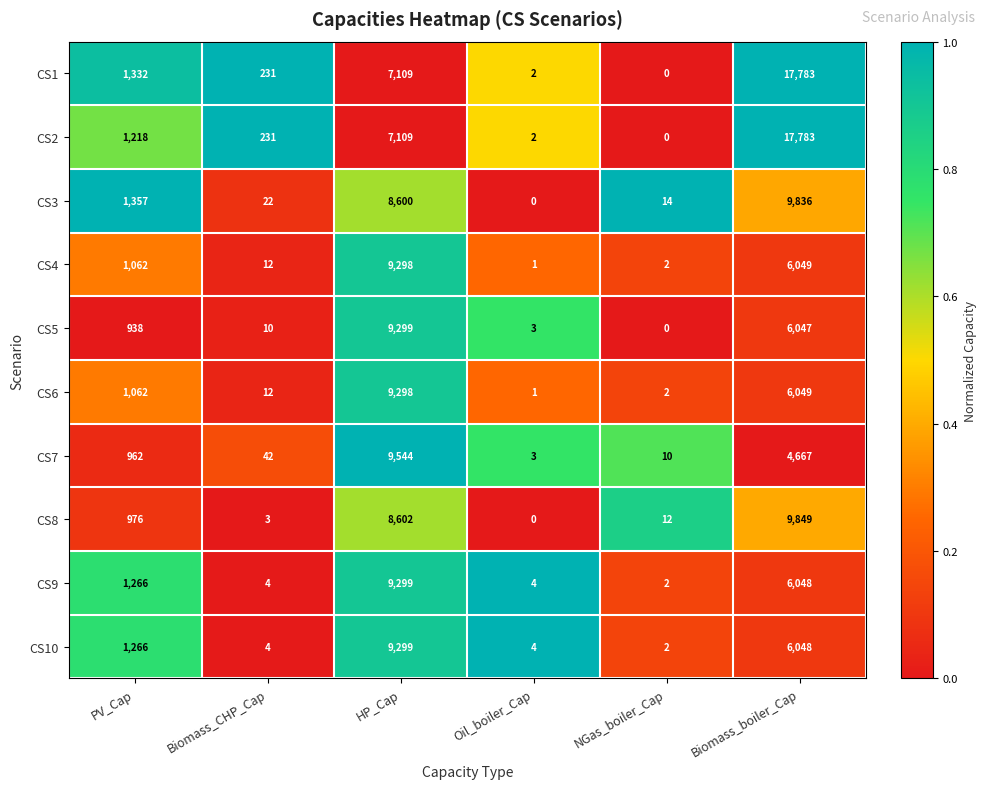

What is the difference between the maximum and minimum values in the CS3 series?

9836